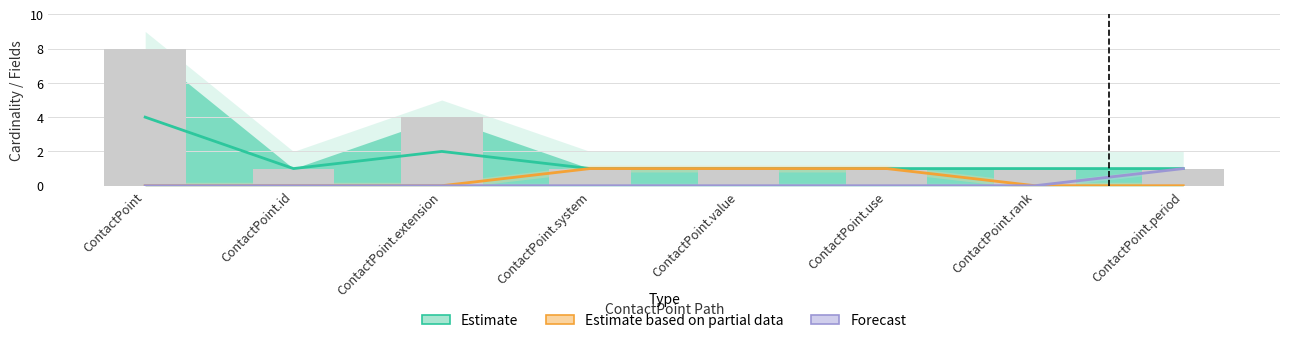

Is it true that Estimate based on partial data equals 0 at ContactPoint.rank?

True